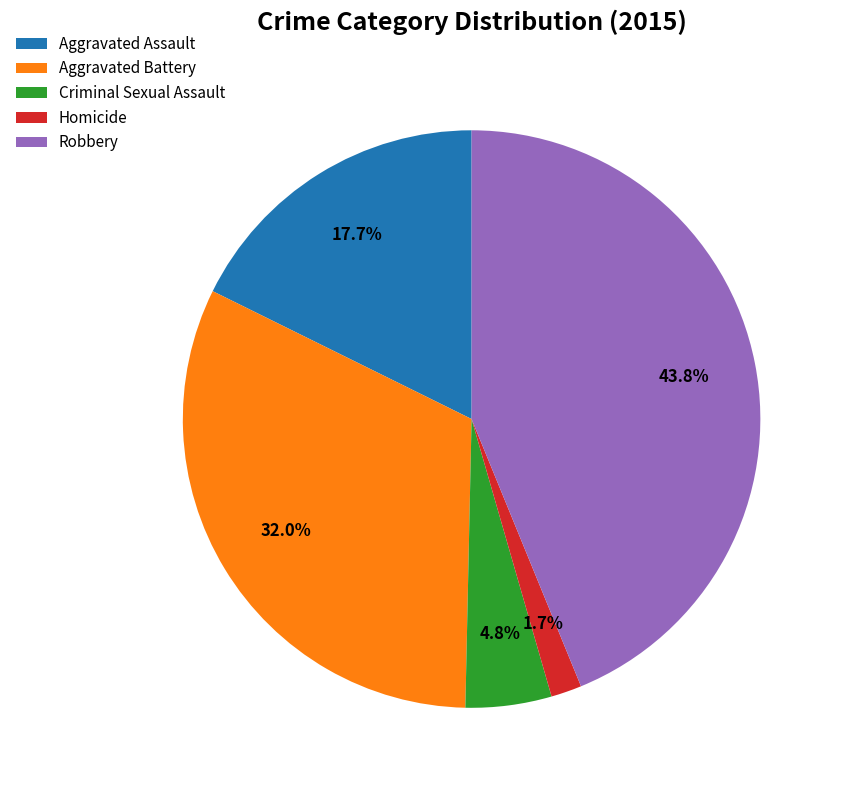

Approximately how many times larger is the value at Aggravated Battery compared to Robbery?

0.7